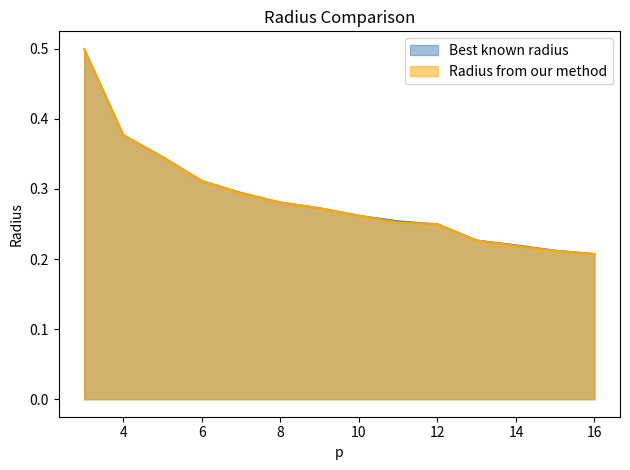

Rank the series by their average value, from highest to lowest.

Best known radius, Radius from our method